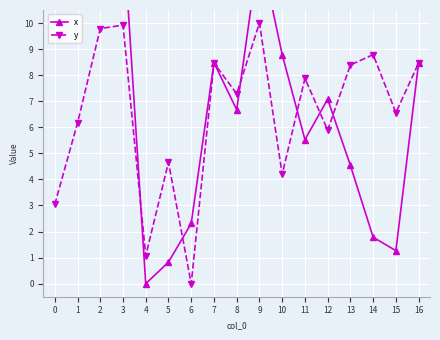

Where does the y series first go above 7?

2